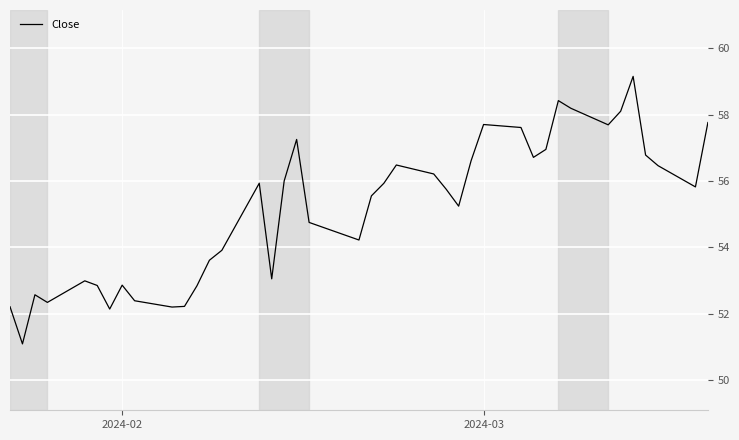

What is the difference between the maximum and minimum values?

8.1